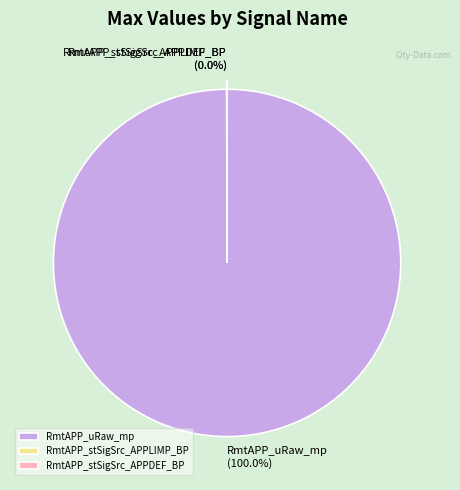

Which slice is the largest?

RmtAPP_uRaw_mp